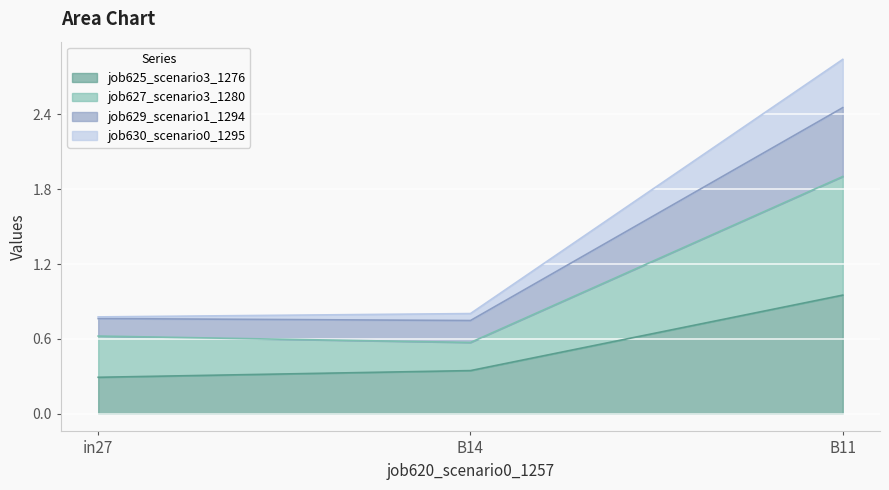

At which category is the sum across all series the highest?

B11